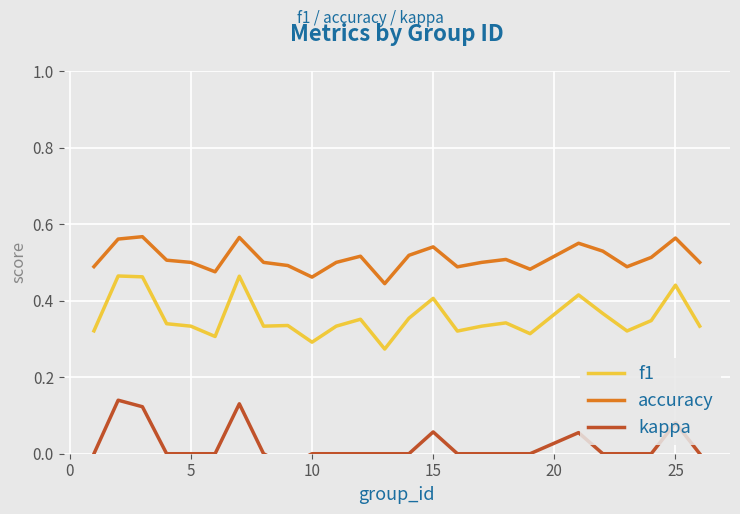

At how many categories does at least one series exceed 0?

25